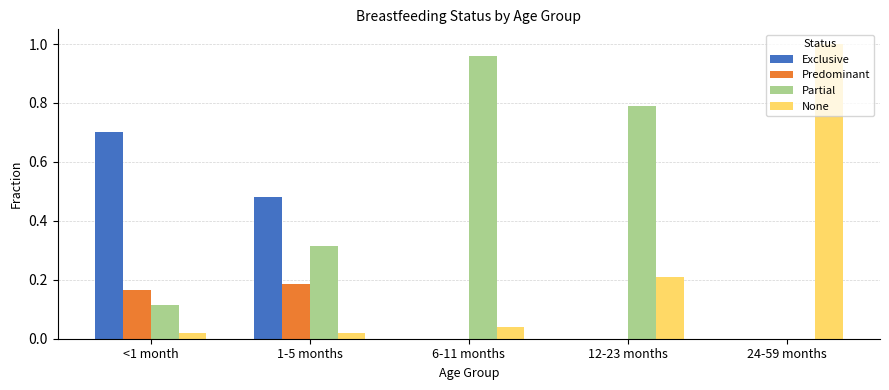

The Partial series shows 0.0 at 24-59 months. True or false?

True